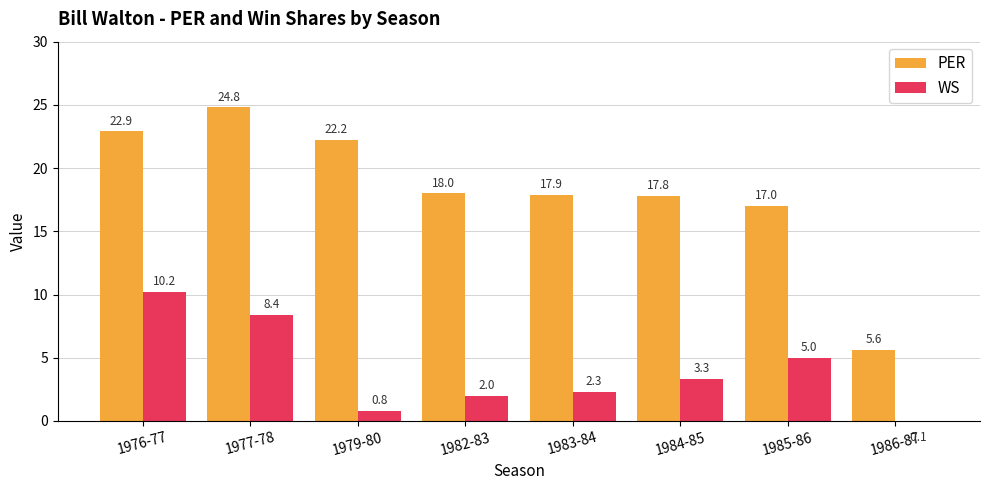

What is the difference between the PER values at 1979-80 and 1977-78?

2.6